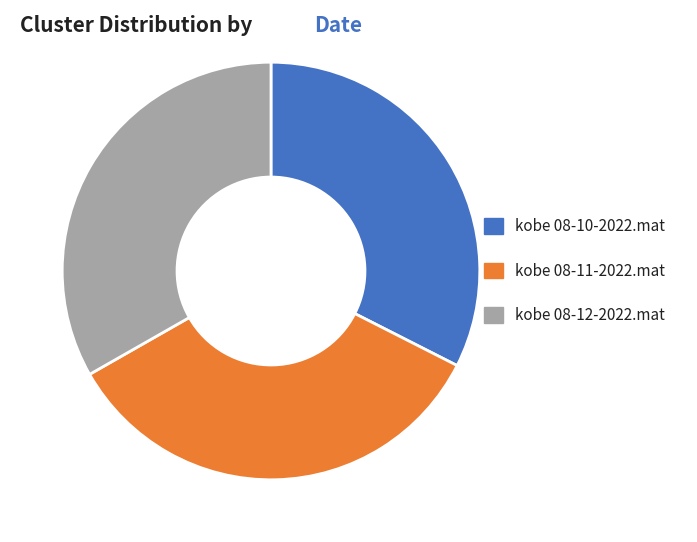

Between kobe 08-12-2022.mat and kobe 08-11-2022.mat, which is larger?

kobe 08-11-2022.mat